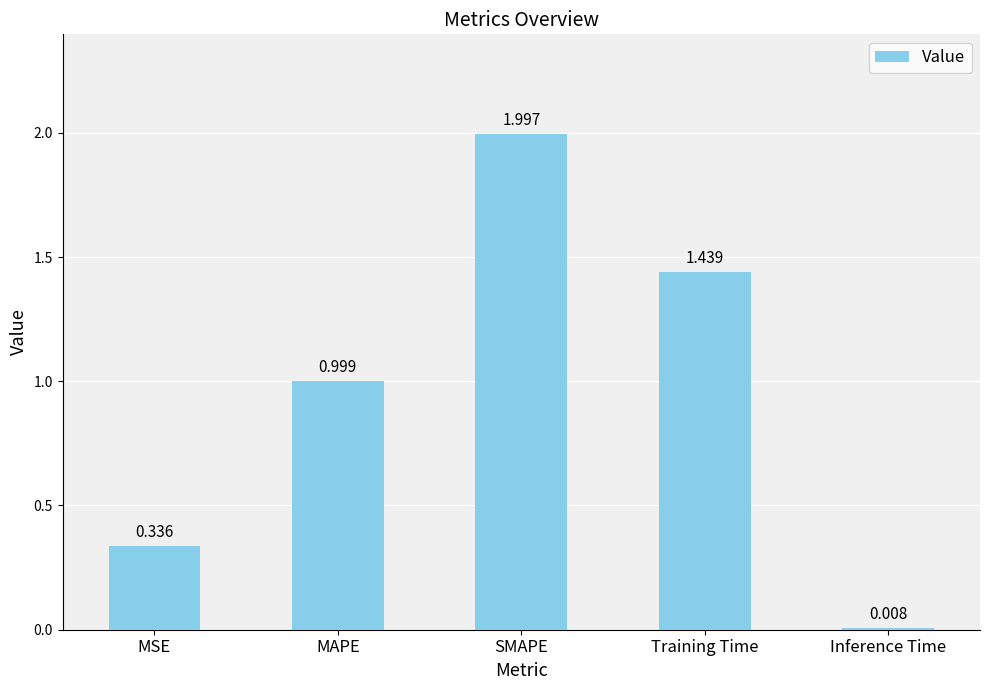

Are the bars grouped side by side (vs. stacked)?

No